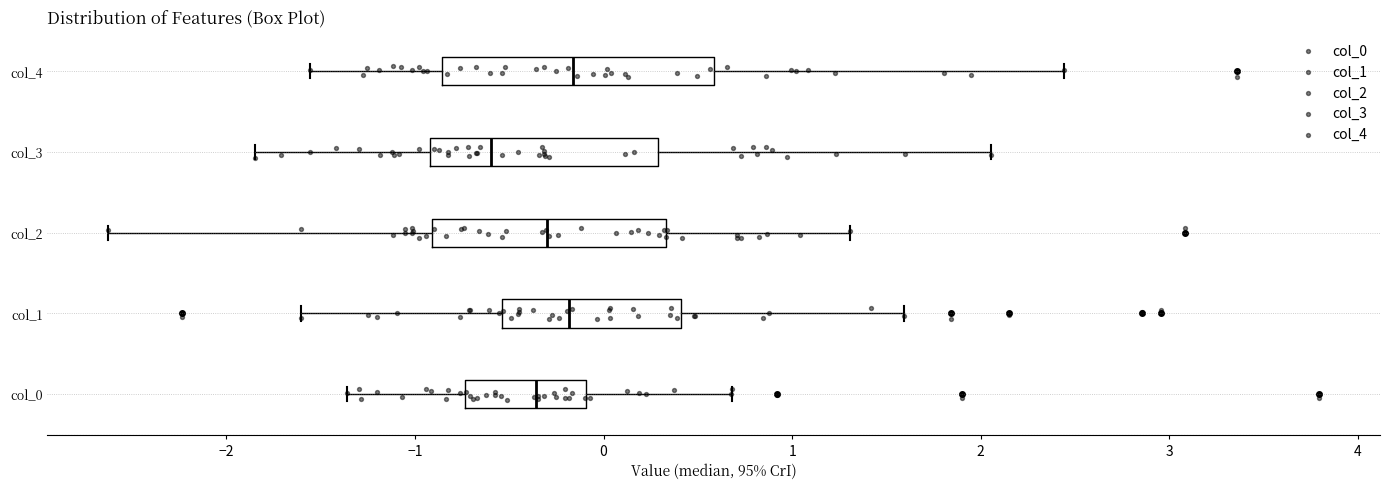

Reading bottom to top, transcribe this box plot: for each box, give where its median line is, the range the box spans, and where its two whiskers end, as read against the x-axis. The values are not printed on the chart, so give them approximately, as read against the axis.

col_0: median -0.4, box -0.7 to -0.1, whiskers -1.4 to 0.7
col_1: median -0.2, box -0.5 to 0.4, whiskers -1.6 to 1.6
col_2: median -0.3, box -0.9 to 0.3, whiskers -2.6 to 1.3
col_3: median -0.6, box -0.9 to 0.3, whiskers -1.8 to 2.1
col_4: median -0.2, box -0.9 to 0.6, whiskers -1.6 to 2.4